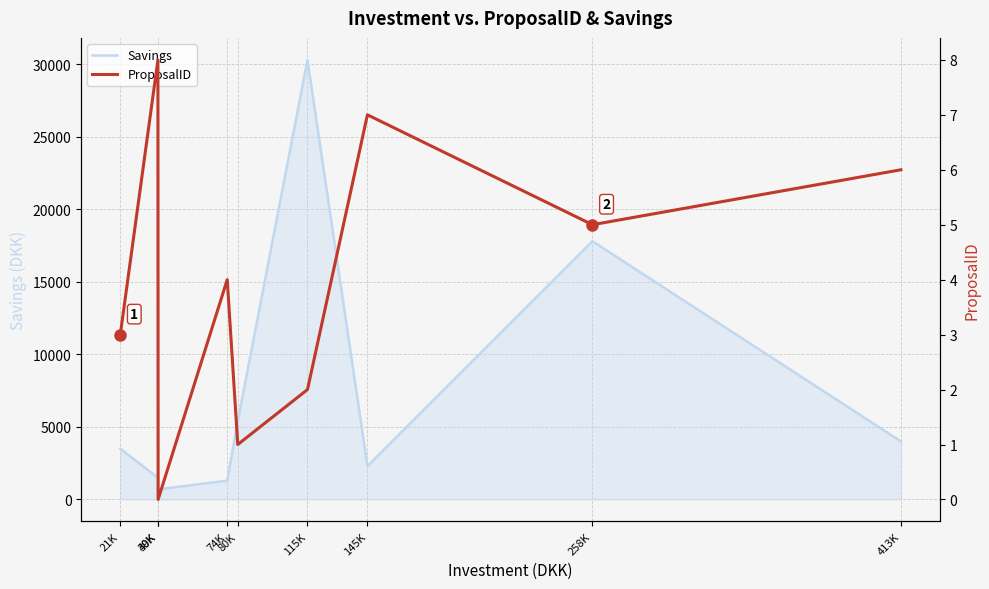

What is the total value across all series at 115K?

30302